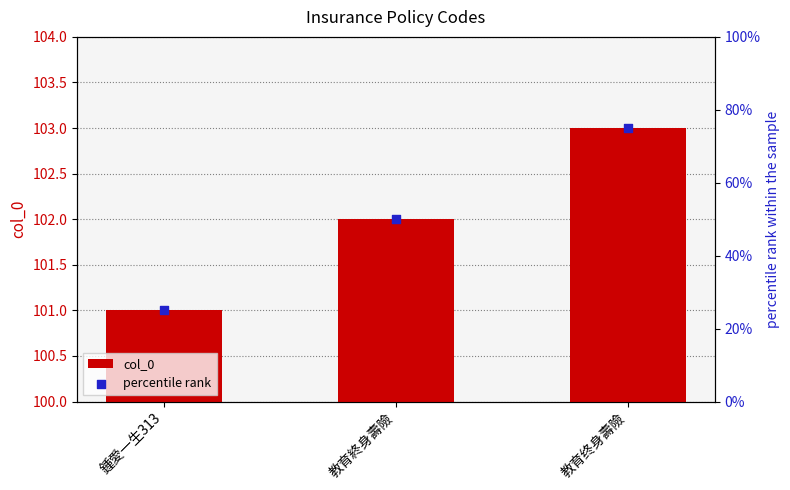

Is the value of col_0 at 鍾愛一生313 greater than the value of percentile rank at 教育终身壽險?

Yes